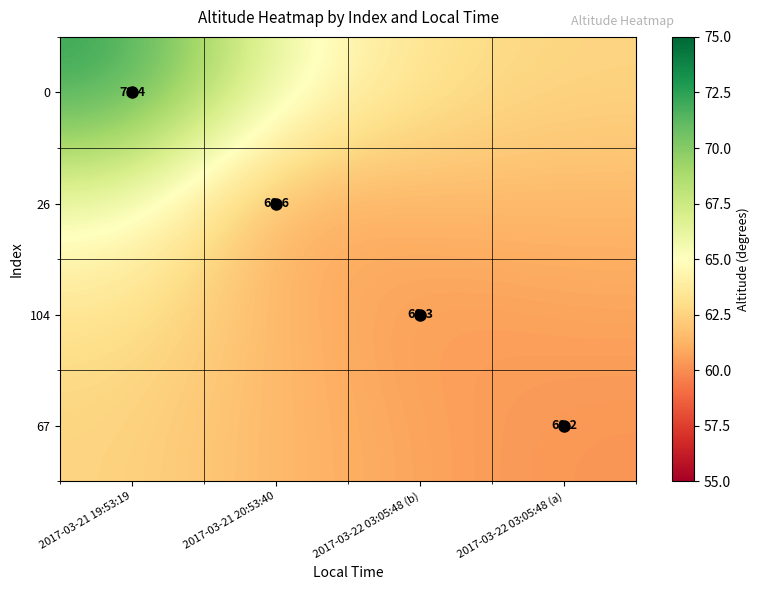

Is the value of 0 at 2017-03-21 19:53:19 greater than the value of 67 at 2017-03-22 03:05:48 (a)?

Yes